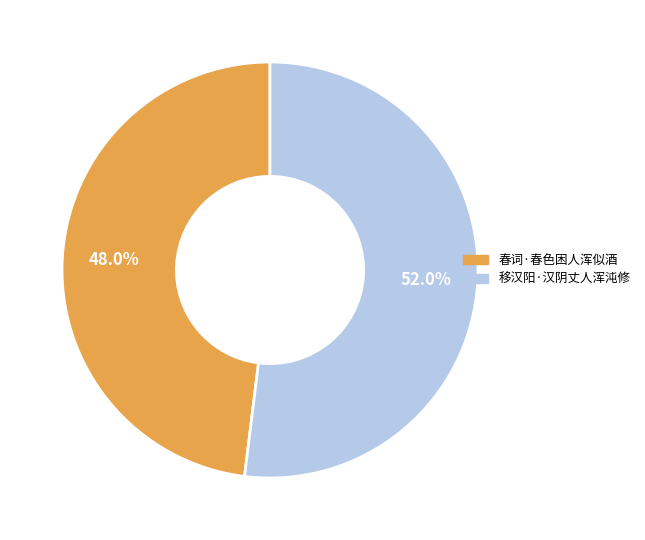

Combined, what portion of the pie is 移汉阳·汉阴丈人浑沌修 and 春词·春色困人浑似酒?

100.0%